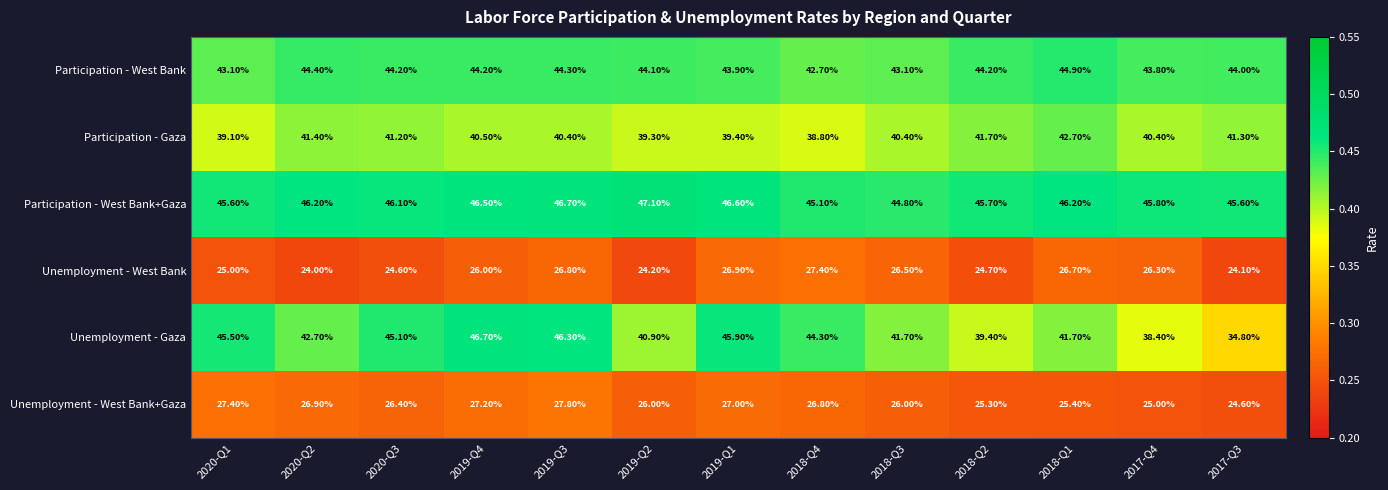

Is the value of Unemployment - West Bank+Gaza at 2018-Q3 greater than the value of Unemployment - West Bank at 2020-Q3?

Yes